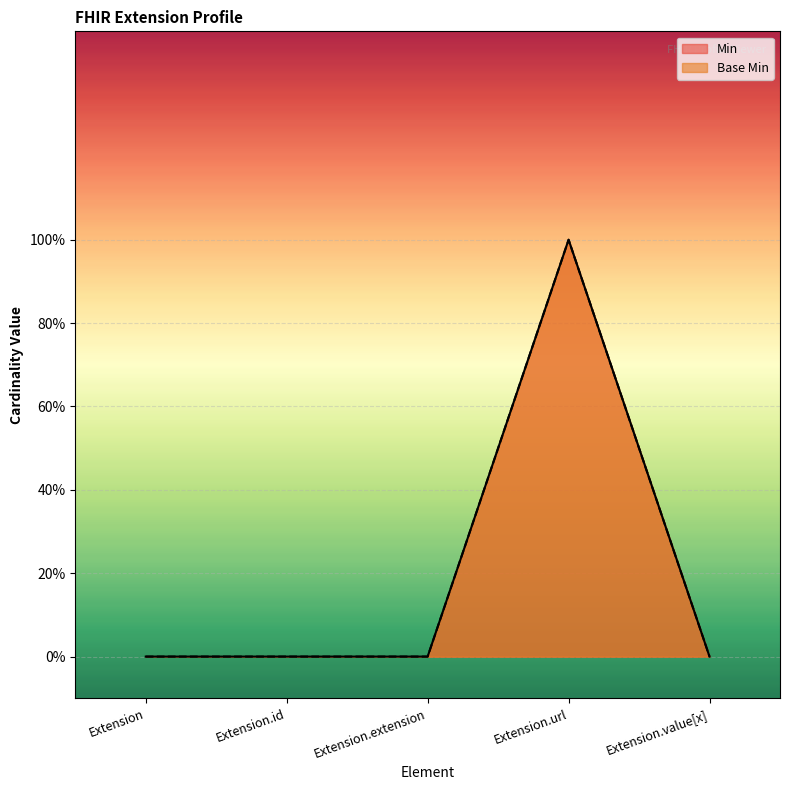

Which category has the highest value across all series?

Extension.url